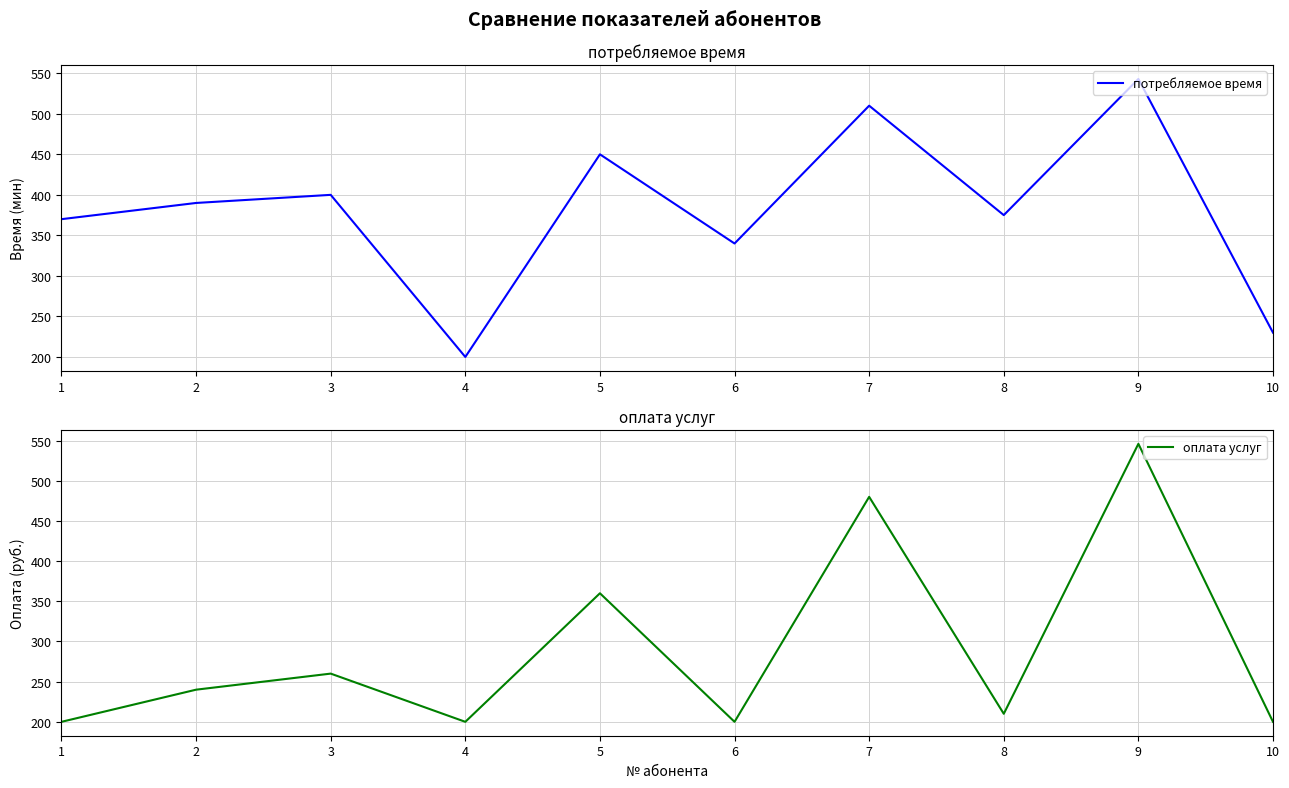

List the series in order of their overall mean, highest first.

потребляемое время, оплата услуг